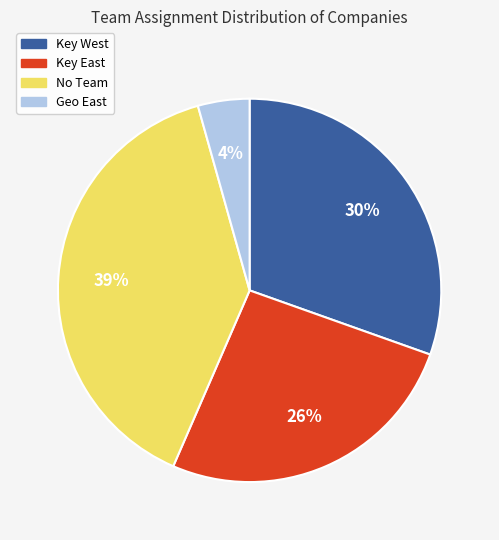

Does Key West represent more than half of the total?

No